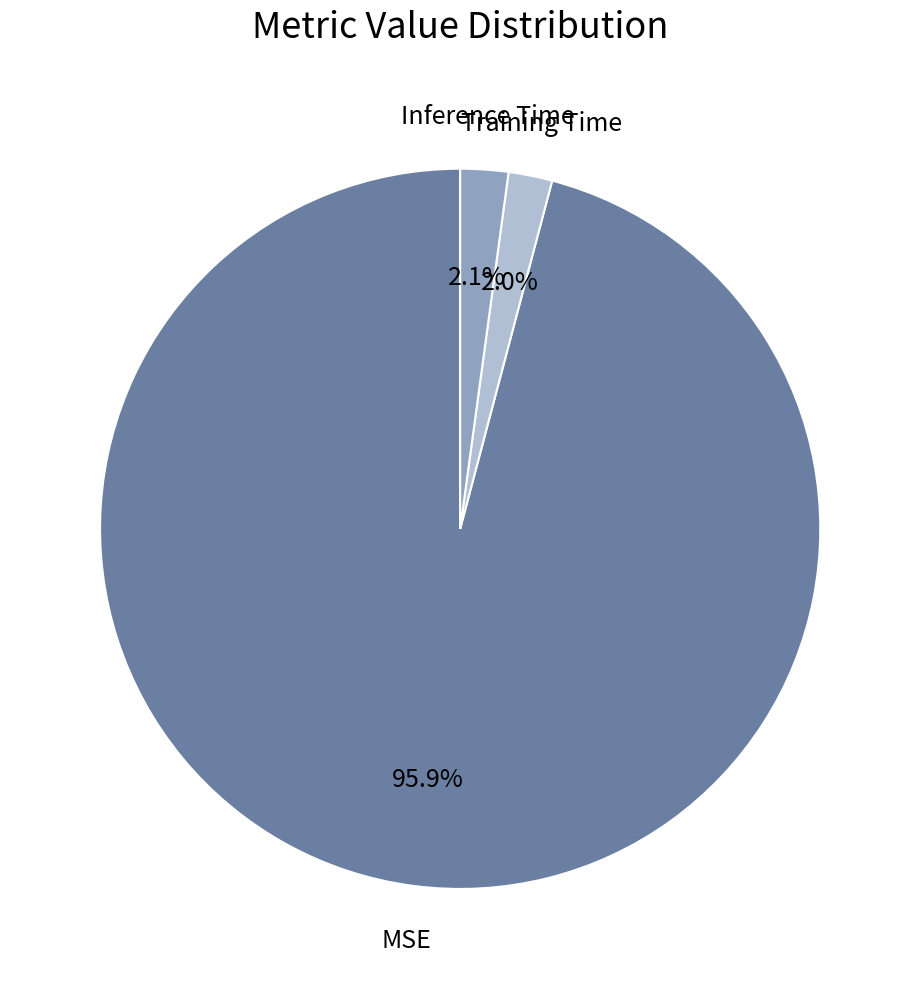

Is there any slice that represents more than half of the pie?

Yes